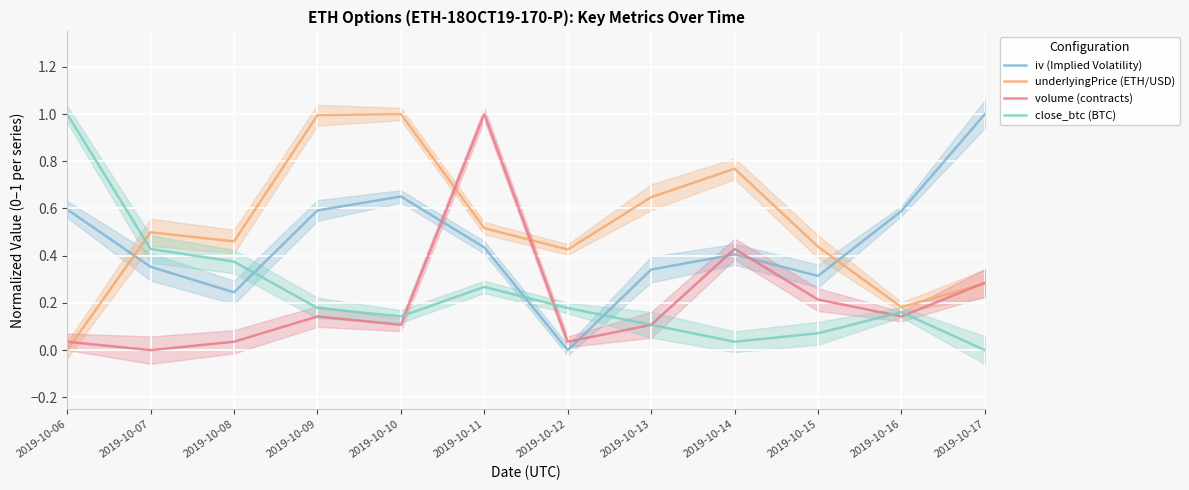

How many values in iv (Implied Volatility) are above zero?

11